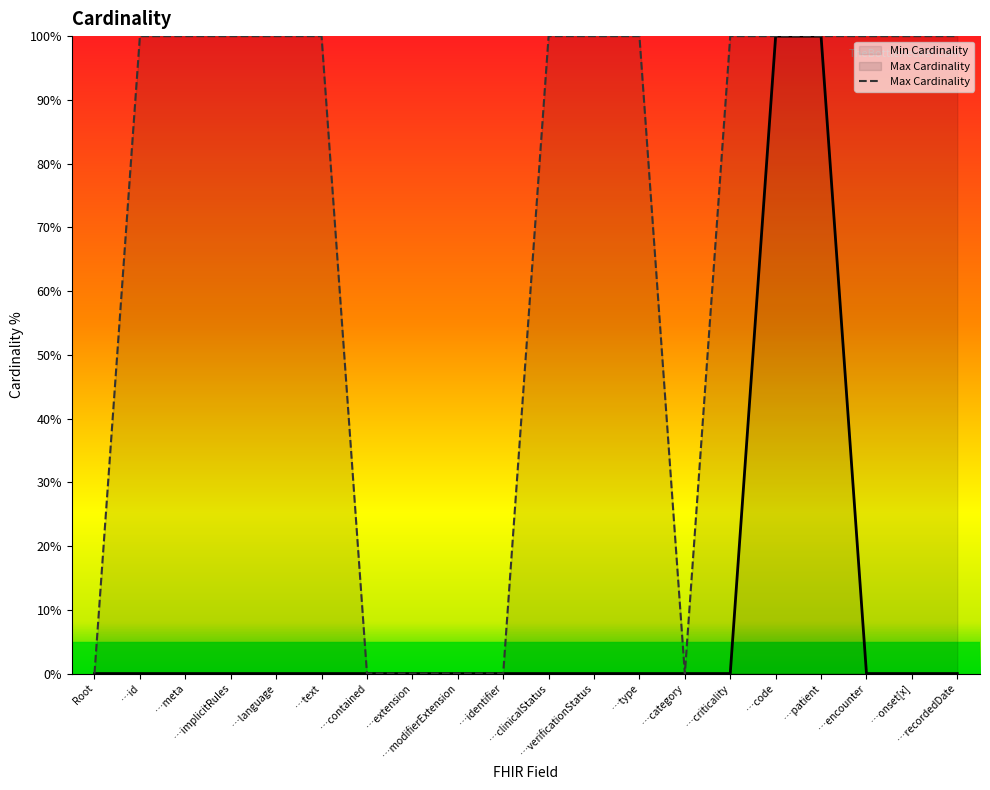

Reading left to right, list all the values displayed in this chart.

0	100	100	100	100	100	0	0	0	0	100	100	100	0	100	100	100	100	100	100